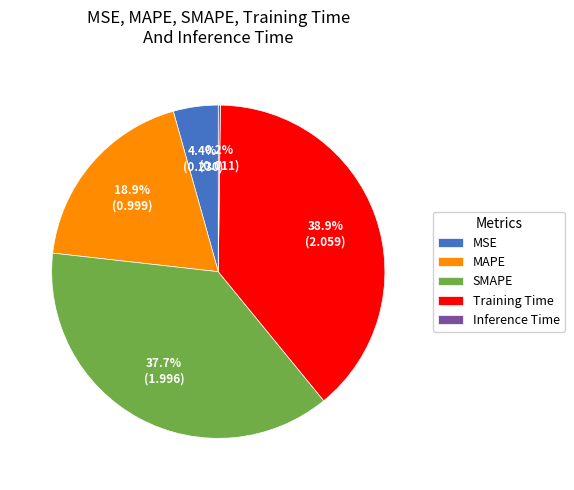

To the nearest percent, what is the average slice percentage?

20%